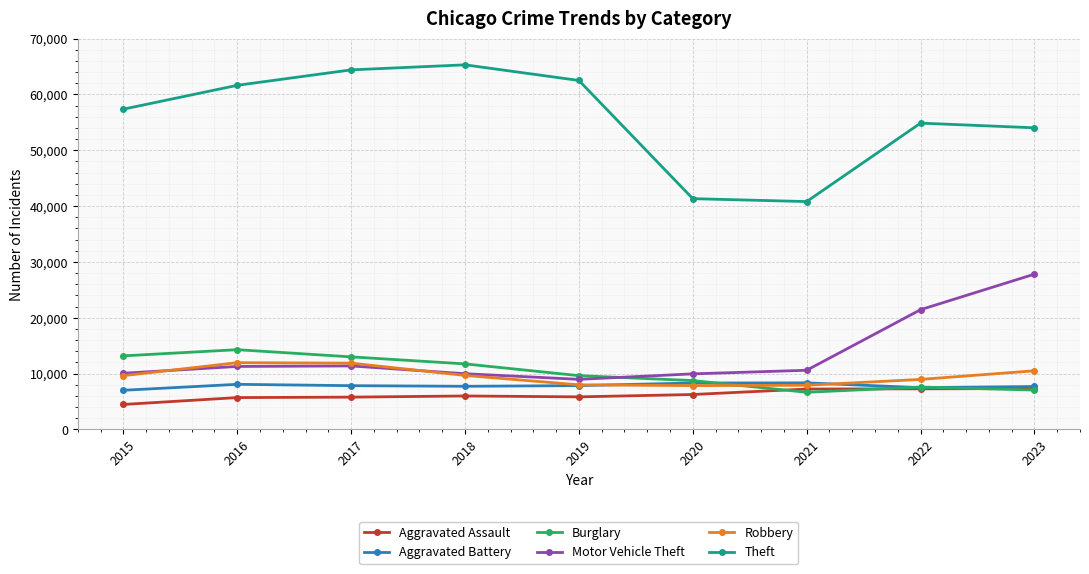

True or false: Burglary and Robbery cross at least once.

True